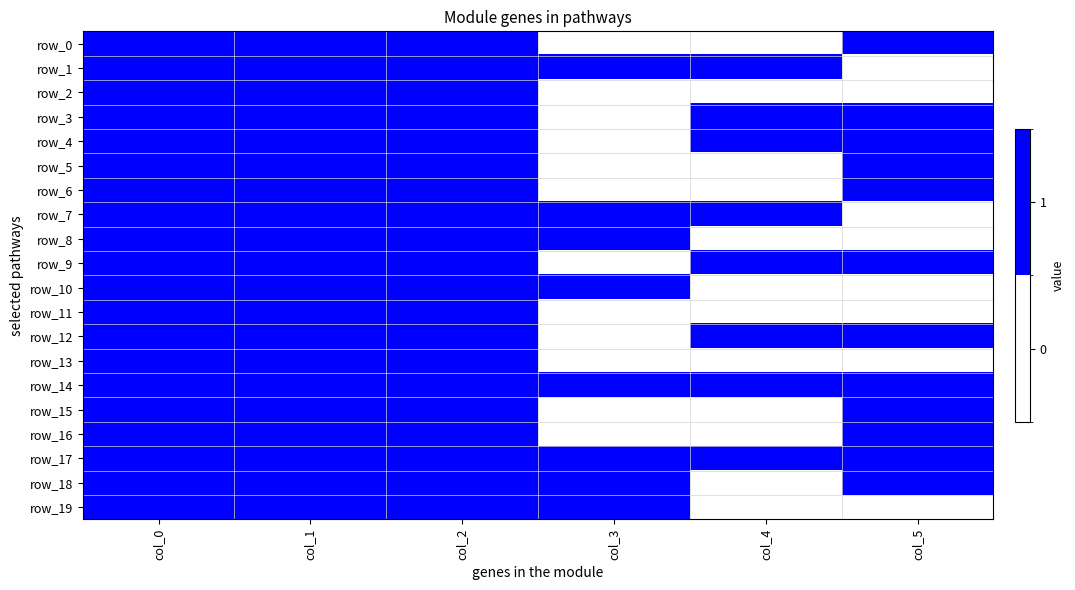

At which label is row_7 closest to 0?

col_5